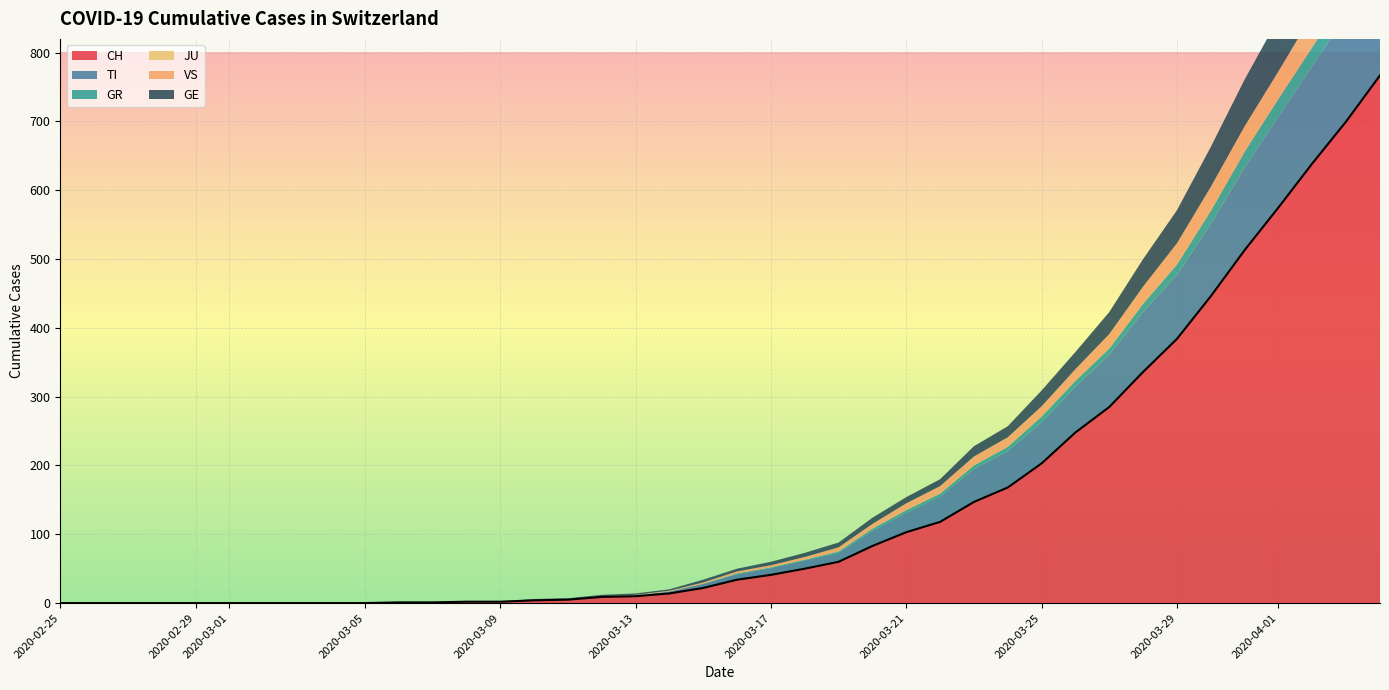

How many data points in GE are less than 4?

19